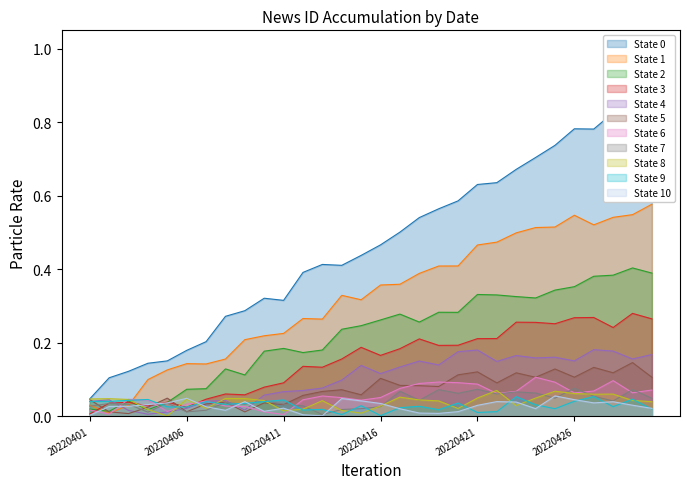

Rank the categories by value from highest to lowest.

20220430, 20220429, 20220428, 20220426, 20220427, 20220425, 20220424, 20220423, 20220422, 20220421, 20220420, 20220419, 20220418, 20220417, 20220416, 20220415, 20220413, 20220414, 20220412, 20220410, 20220411, 20220409, 20220408, 20220407, 20220406, 20220405, 20220404, 20220403, 20220402, 20220401